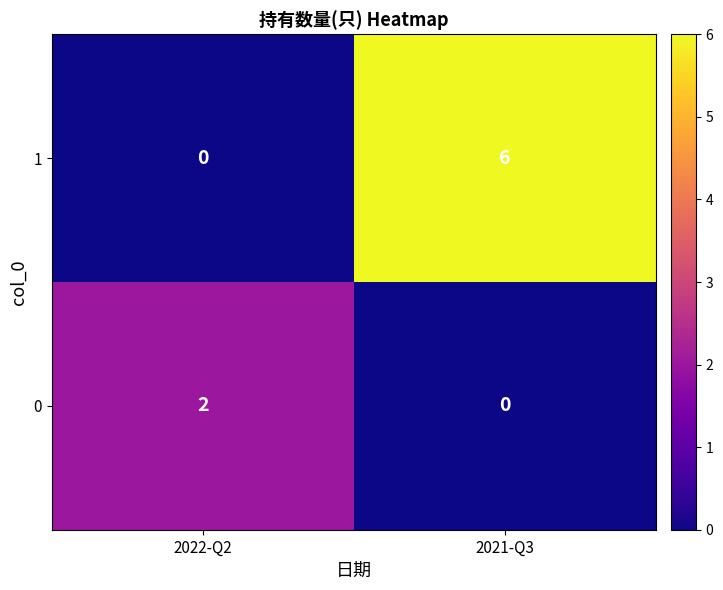

What is the average value of the 1 series?

3